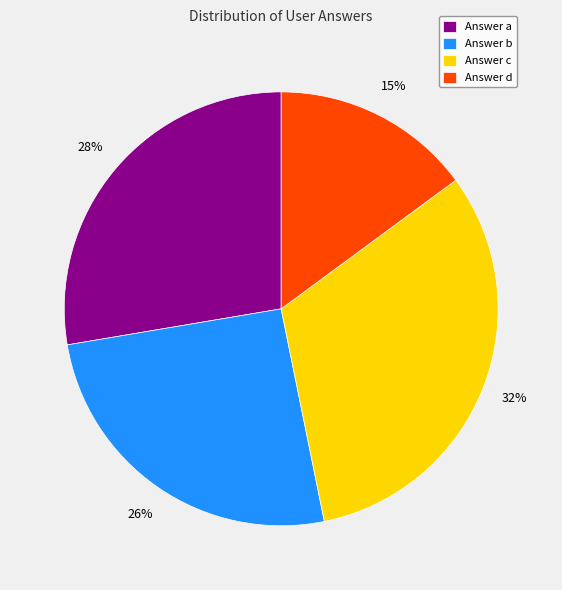

Between Answer b and Answer d, which is larger?

Answer b